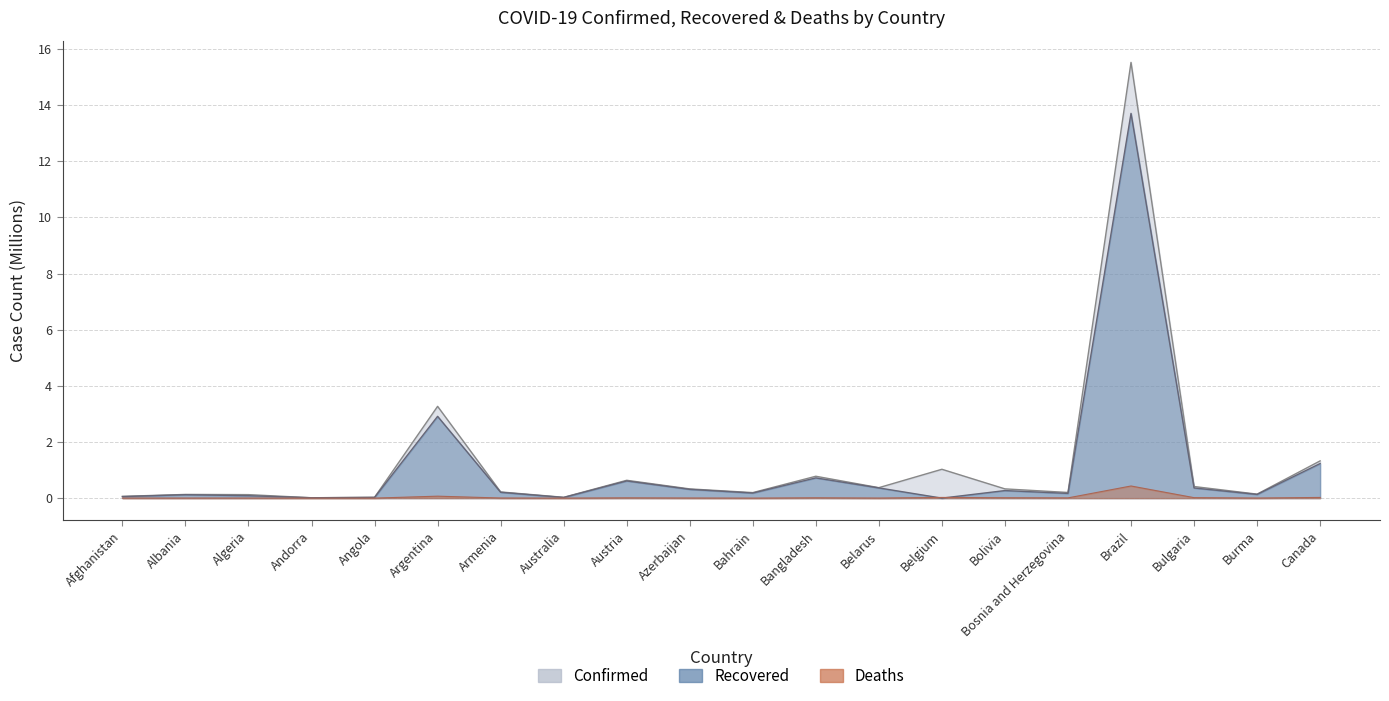

Does the chart have visible grid lines?

Yes